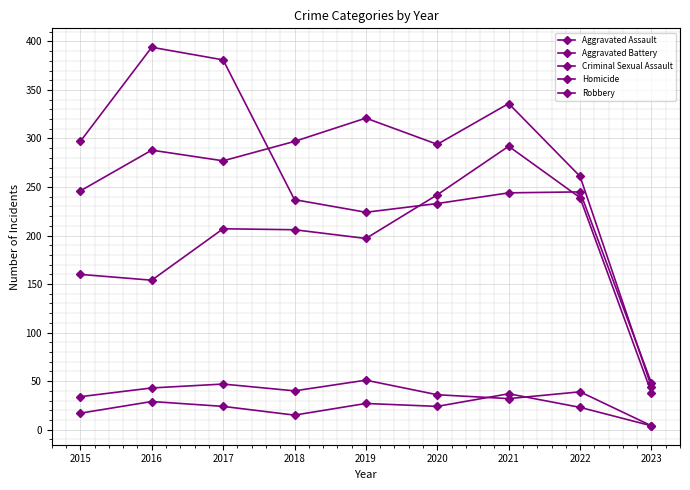

Is the value of Criminal Sexual Assault at 2023 greater than the value of Homicide at 2018?

No